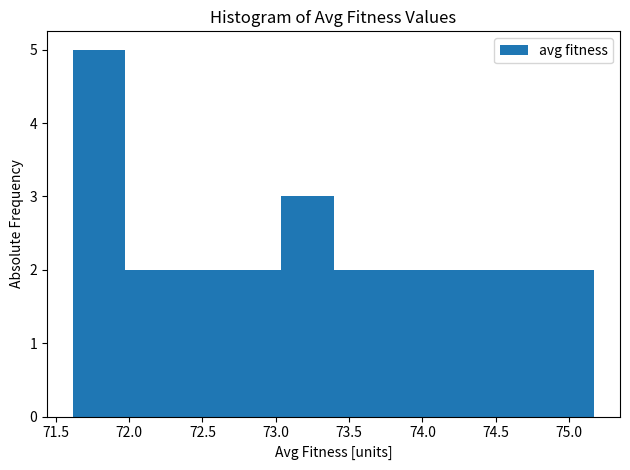

Reading left to right, list every bar in this chart as the range it spans on the x-axis followed by its height. Neither the bar edges nor the heights are printed on the chart, so give them approximately, as read against the axes.

71.60 to 71.95: 5
71.95 to 72.35: 2
72.35 to 72.70: 2
72.70 to 73.05: 2
73.05 to 73.40: 3
73.40 to 73.75: 2
73.75 to 74.10: 2
74.10 to 74.45: 2
74.45 to 74.80: 2
74.80 to 75.15: 2